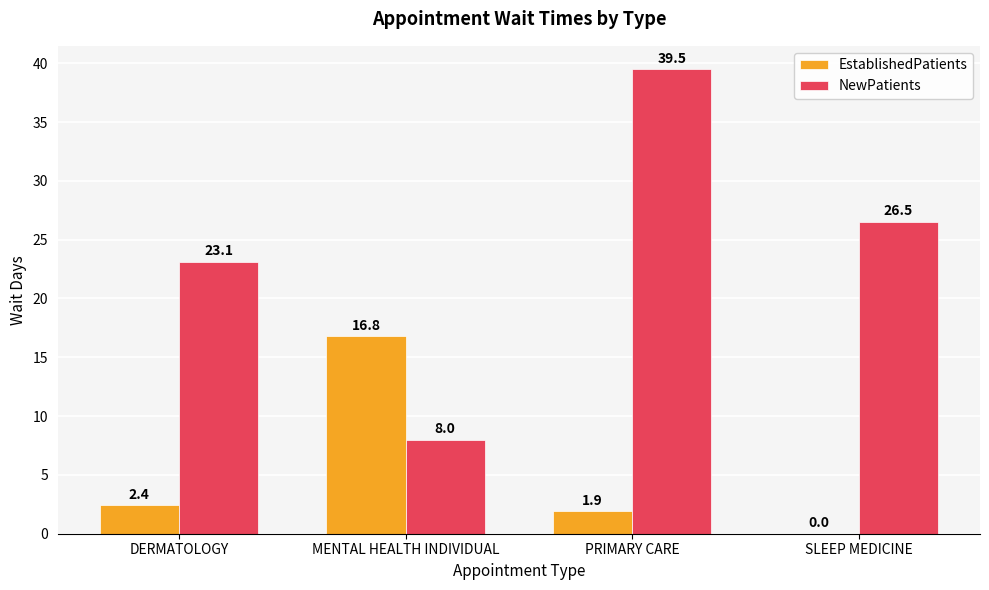

At which label does EstablishedPatients first exceed 2?

DERMATOLOGY